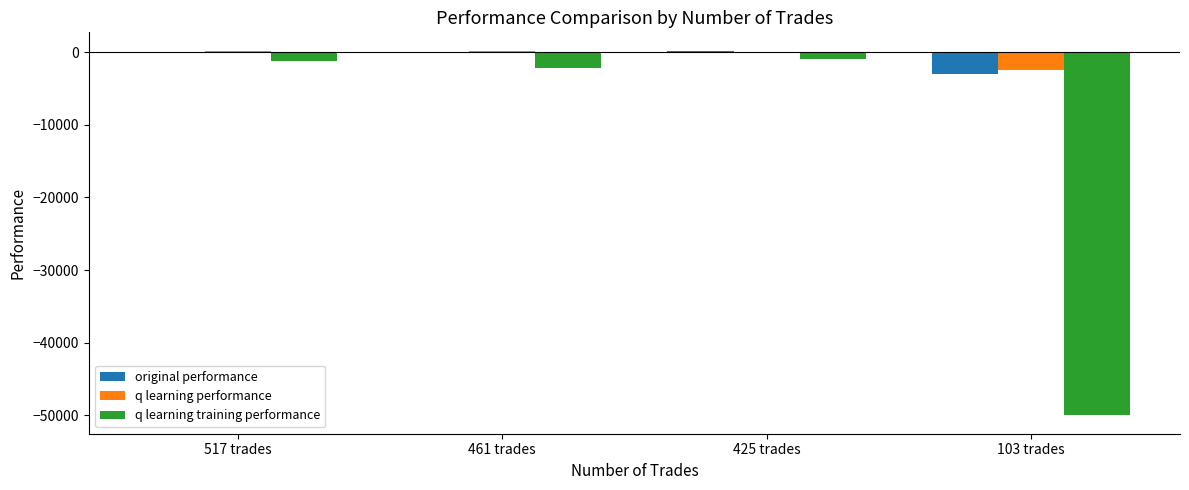

What is the sum of all q learning training performance values?

-54361.2